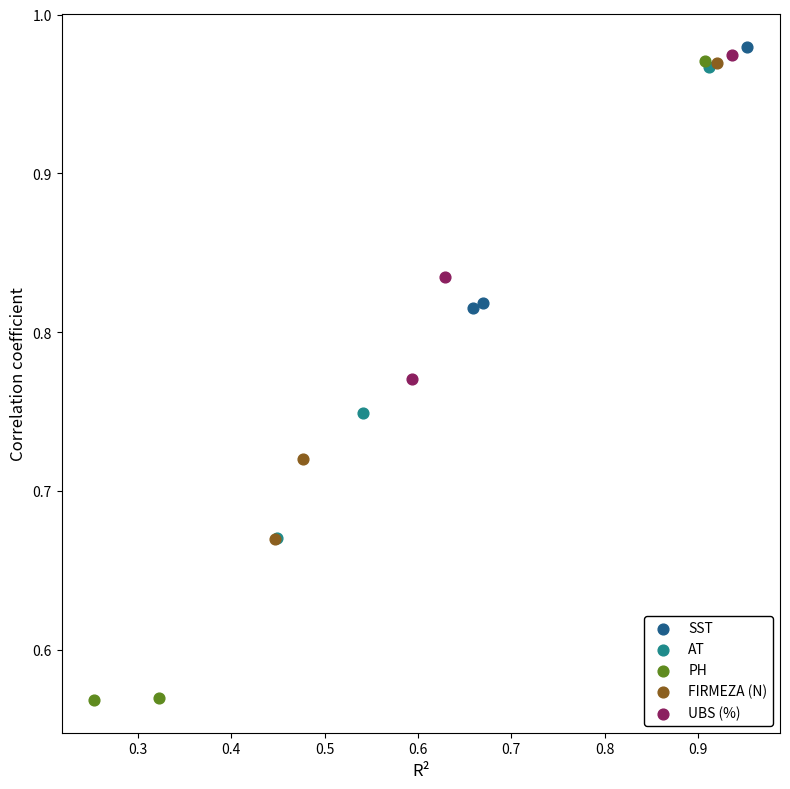

Which series has the widest spread of Y values?

PH